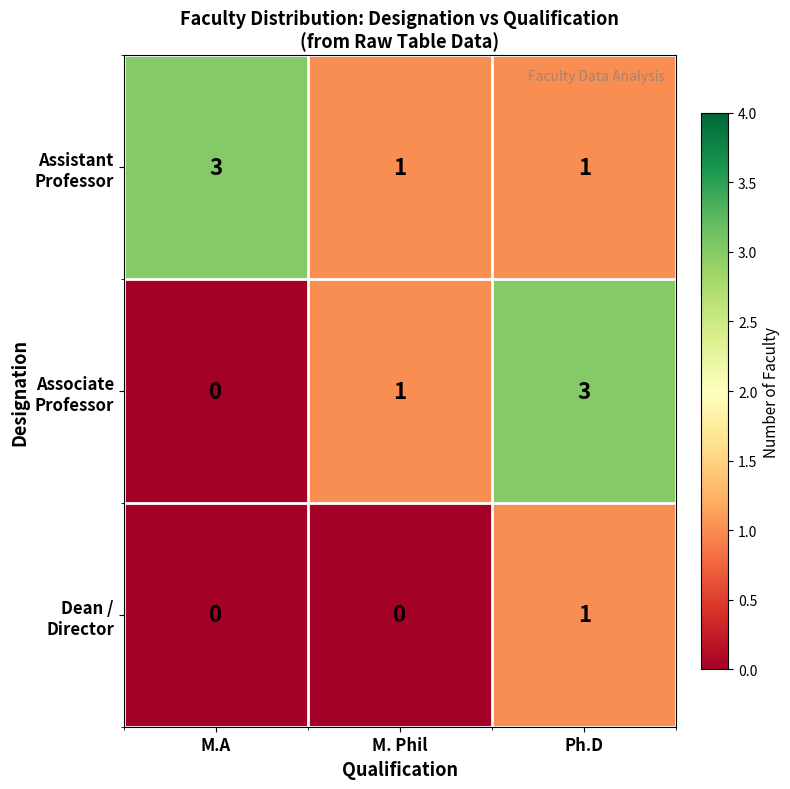

What is the maximum value shown in the chart?

3